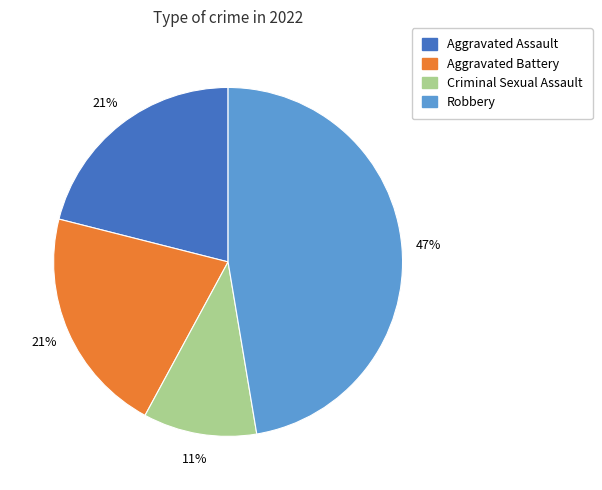

Is Aggravated Assault the majority of the pie?

No